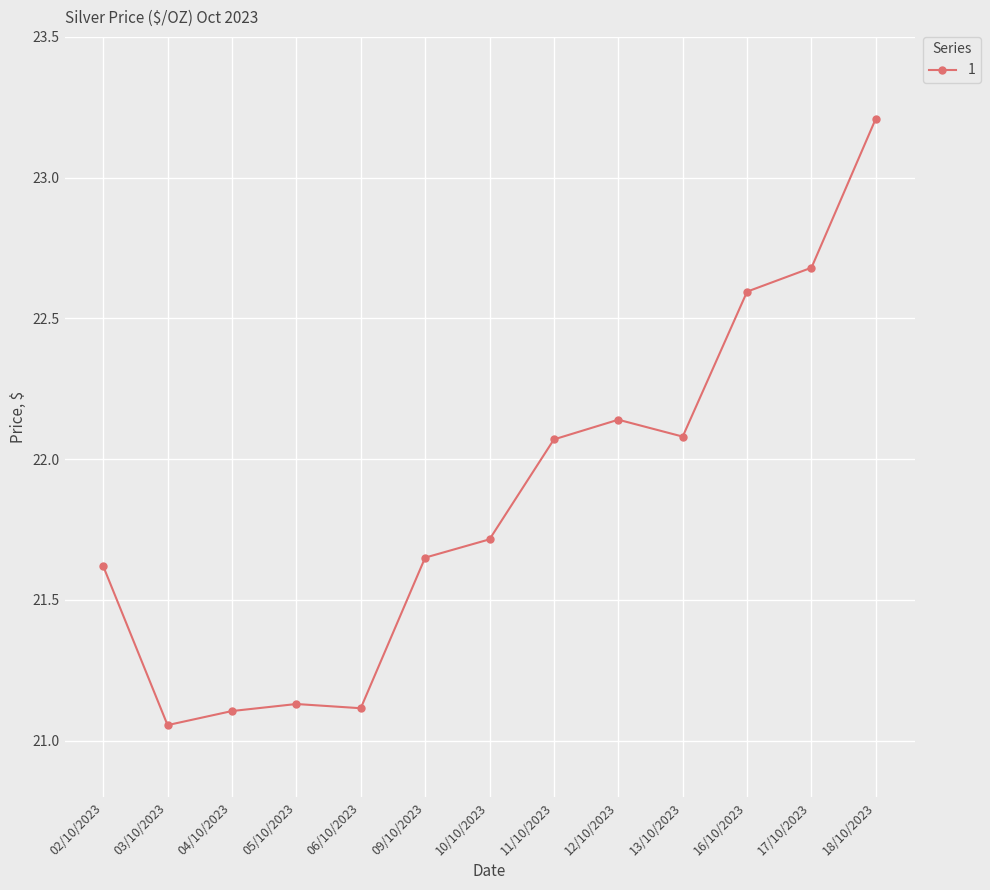

Is this an area chart (filled region under the line)?

No